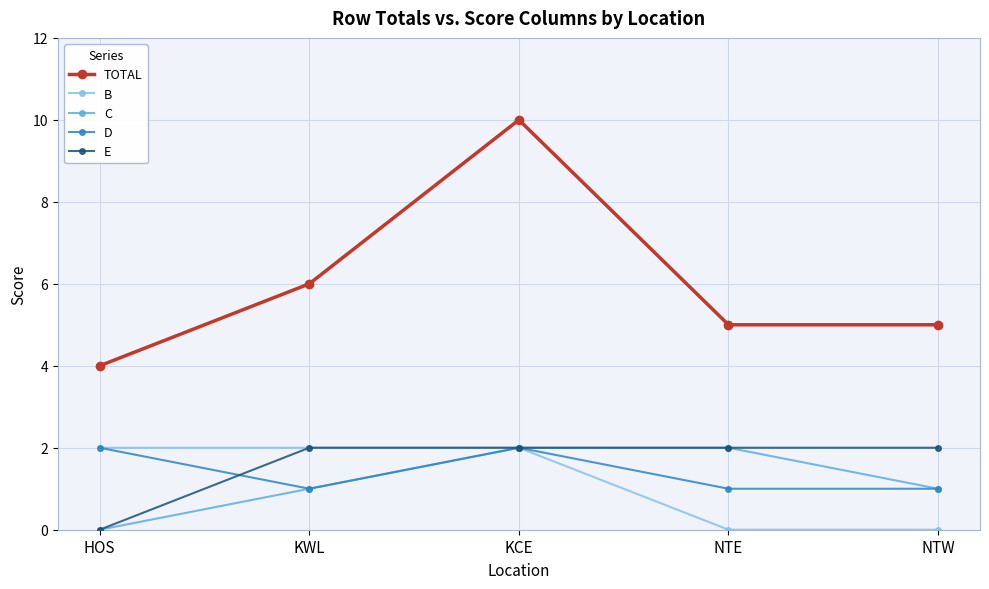

What is the maximum value shown in the chart?

10